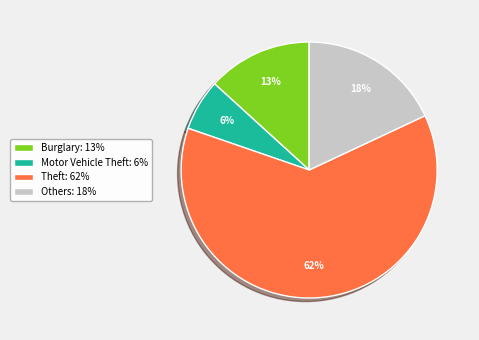

How many slices are in this pie chart?

4